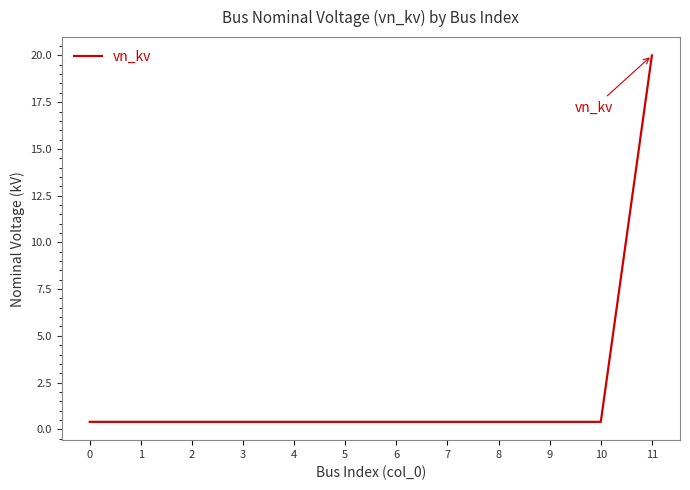

How many categories are shown in the chart?

12